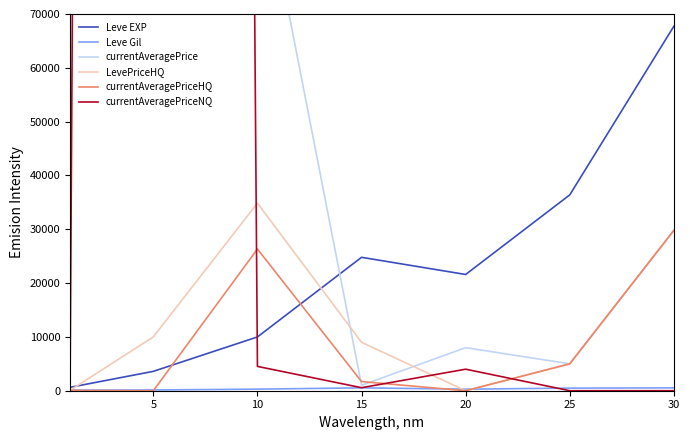

How many interior local peaks does the currentAveragePriceNQ series have?

2